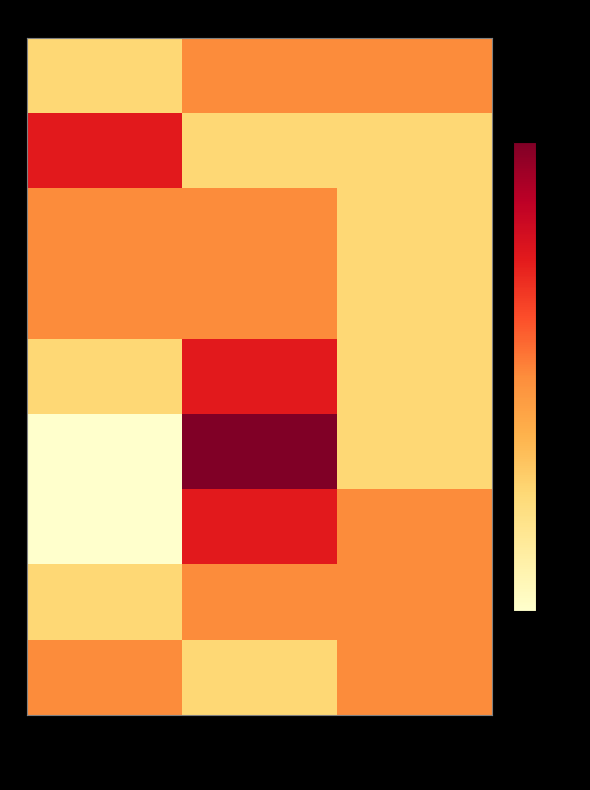

Which series has the widest spread of values?

6